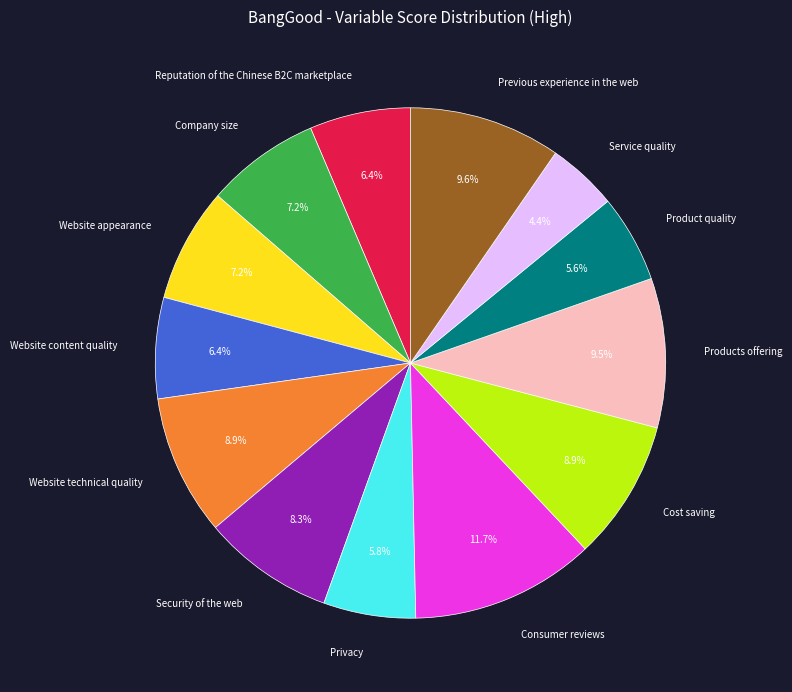

What portion of the pie excludes Website technical quality?

91.1%